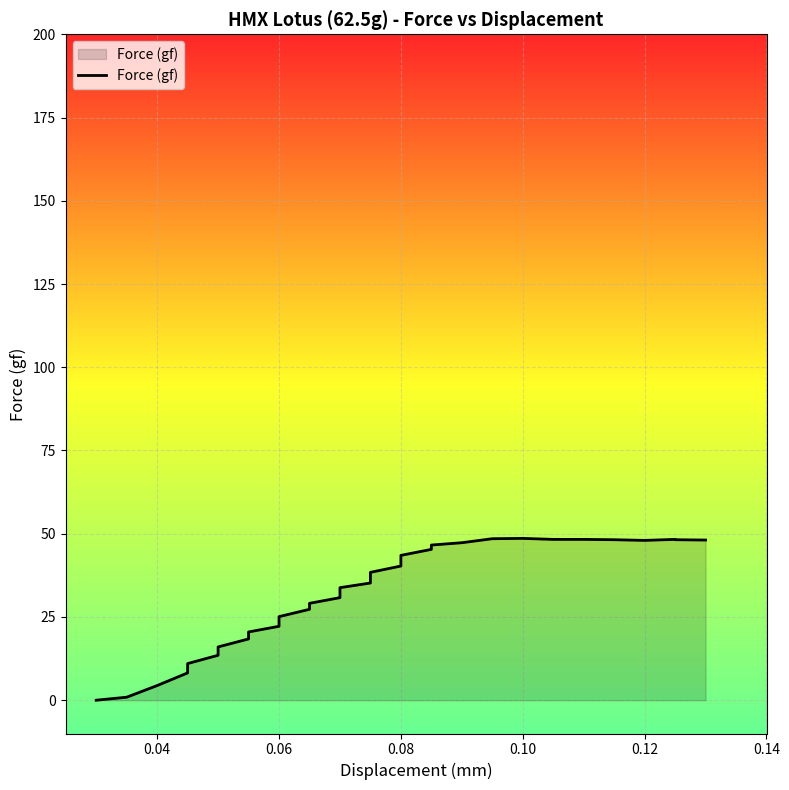

How many positive values are there?

35